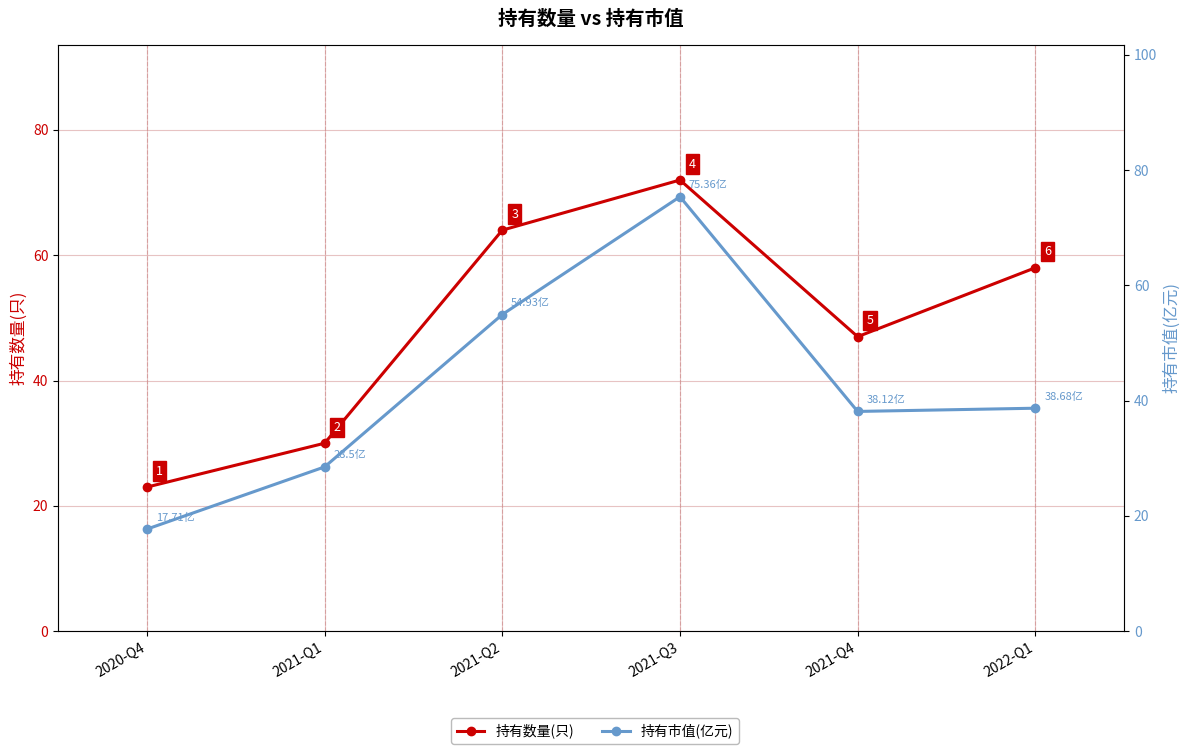

Reading right to left, extract all data points from this chart.

持有数量(只): 58.0	47.0	72.0	64.0	30.0	23.0
持有市值(亿元): 38.7	38.1	75.4	54.9	28.5	17.7